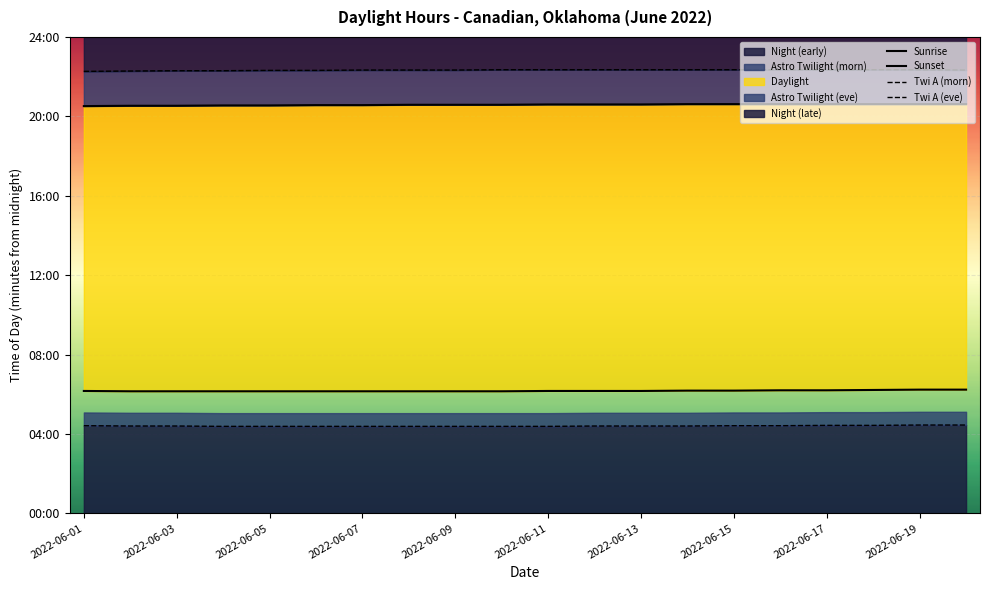

Which category has the highest value in the Twi A (eve) series?

2022-06-19